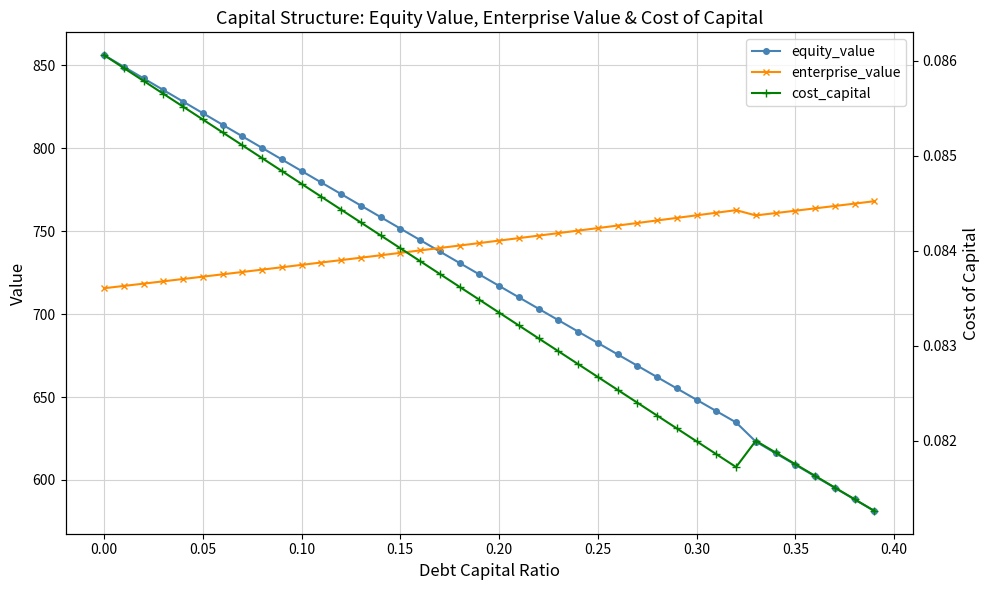

True or false: equity_value and enterprise_value cross at least once.

True